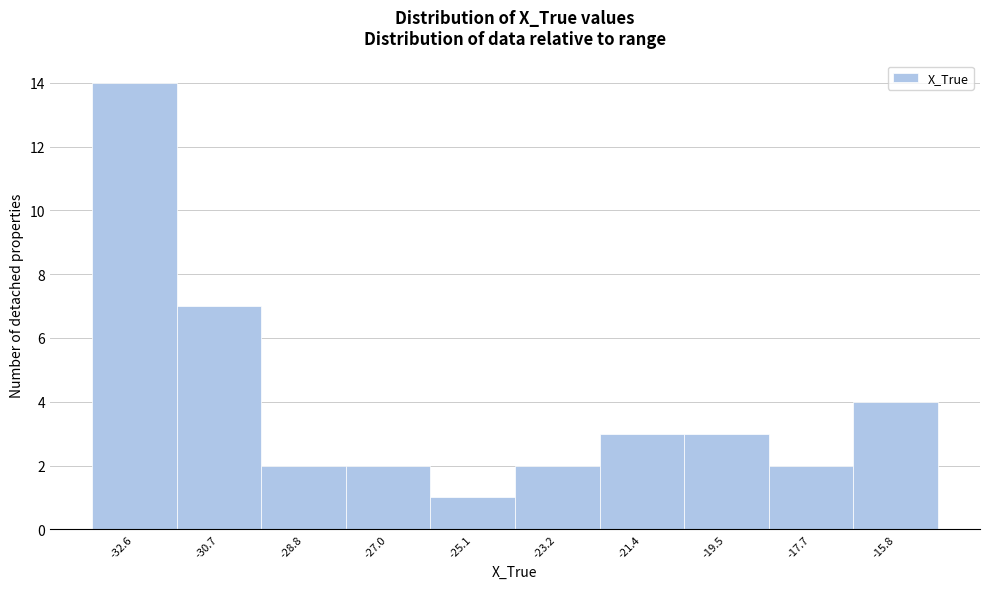

What is the height of the bar covering -26.0 to -24.2 on the x-axis? Neither the bar edges nor the heights are printed on the chart, so give them approximately, as read against the axes.

1